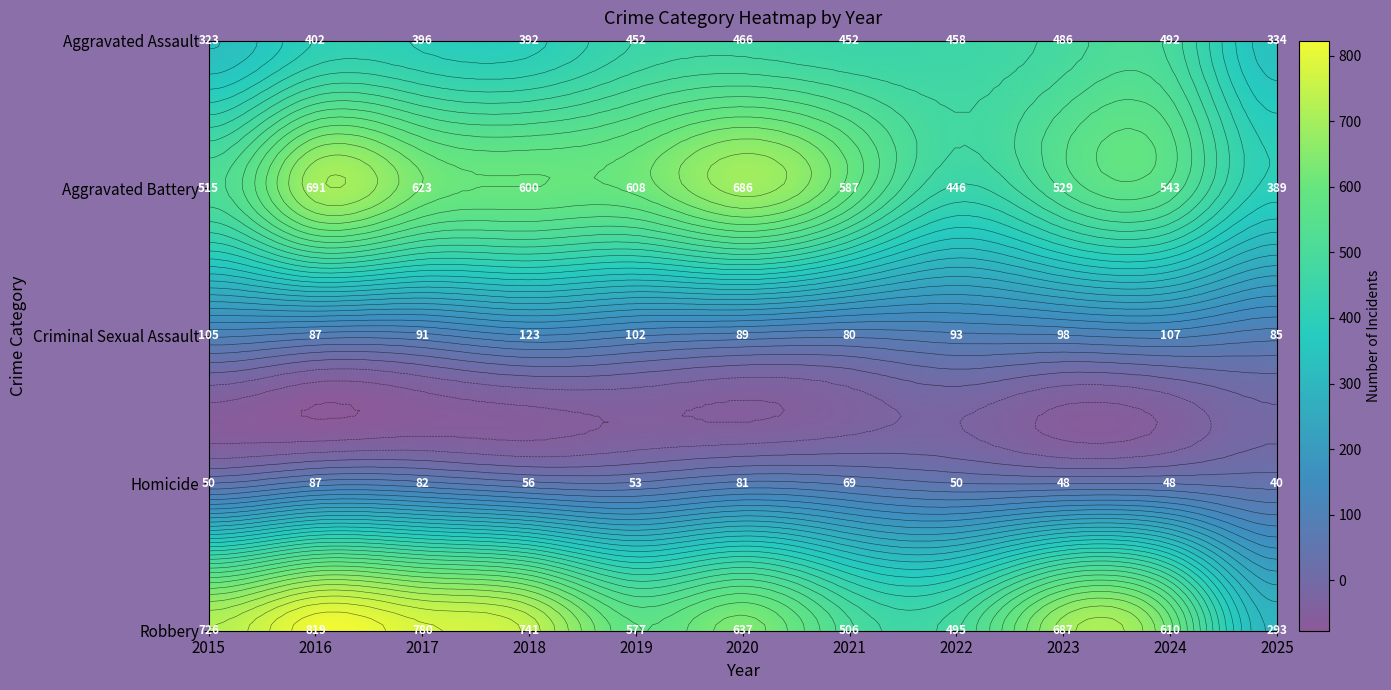

Reading left to right, transcribe all the data shown in this chart.

Aggravated Assault: 2015=323	2016=402	2017=396	2018=392	2019=452	2020=466	2021=452	2022=458	2023=486	2024=492	2025=334
Aggravated Battery: 2015=515	2016=691	2017=623	2018=600	2019=608	2020=686	2021=587	2022=446	2023=529	2024=543	2025=389
Criminal Sexual Assault: 2015=105	2016=87	2017=91	2018=123	2019=102	2020=89	2021=80	2022=93	2023=98	2024=107	2025=85
Homicide: 2015=50	2016=87	2017=82	2018=56	2019=53	2020=81	2021=69	2022=50	2023=48	2024=48	2025=40
Robbery: 2015=726	2016=819	2017=780	2018=741	2019=577	2020=637	2021=506	2022=495	2023=687	2024=610	2025=293